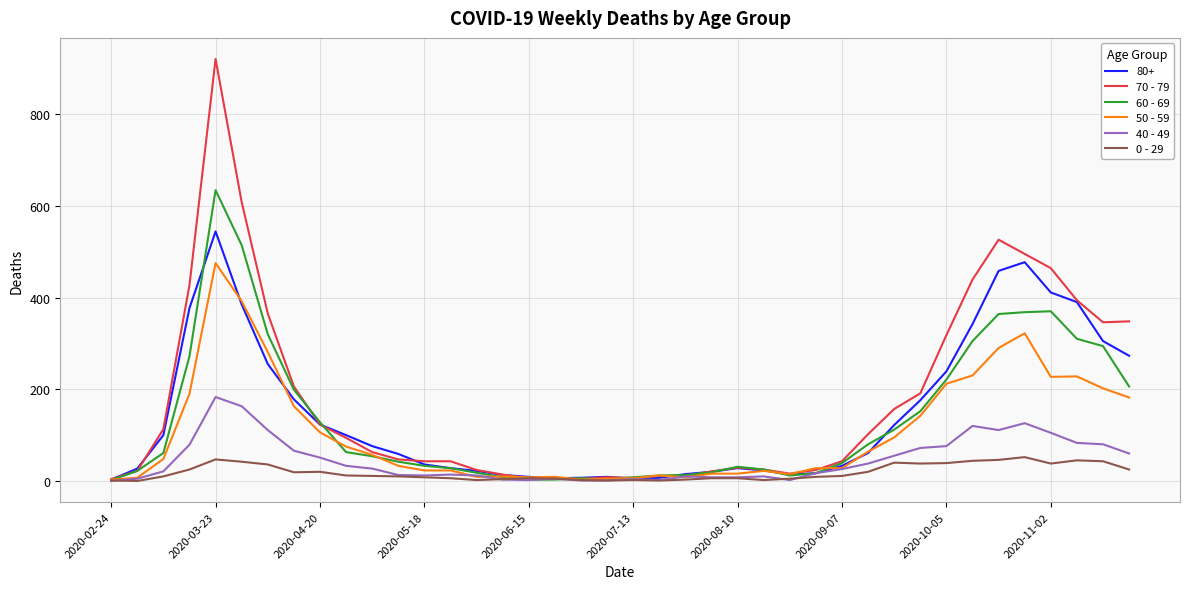

Which series has the widest spread of values?

70 - 79